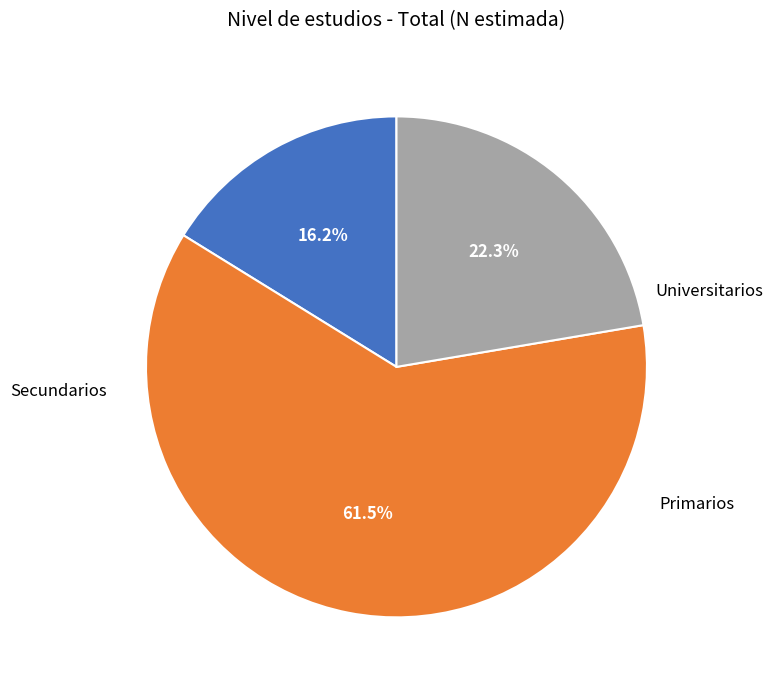

Does any single category account for the majority?

Yes